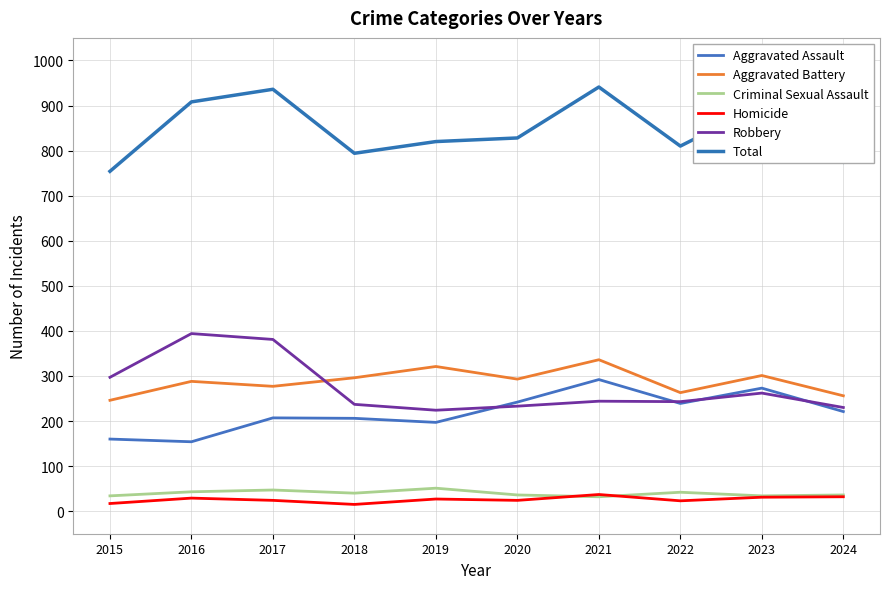

How many lines are shown in the chart?

6